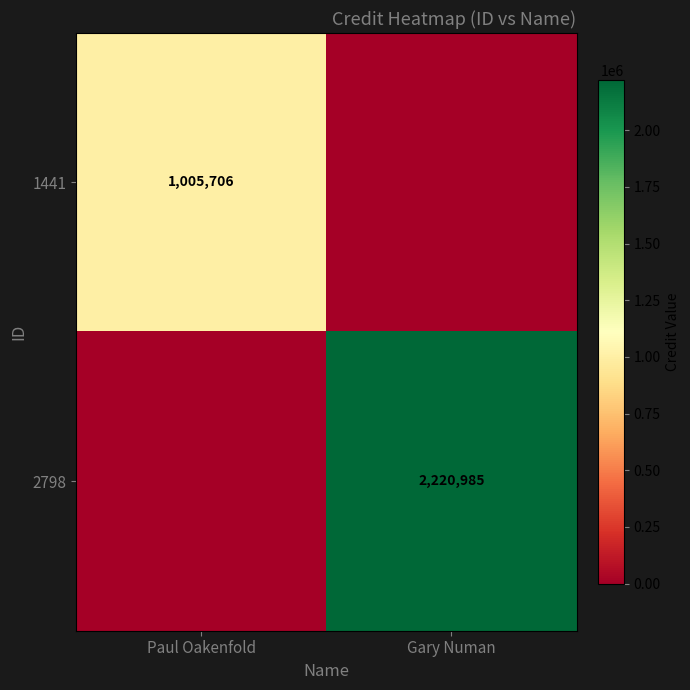

True or false: 2798 has a value of 3178907 at Gary Numan.

False